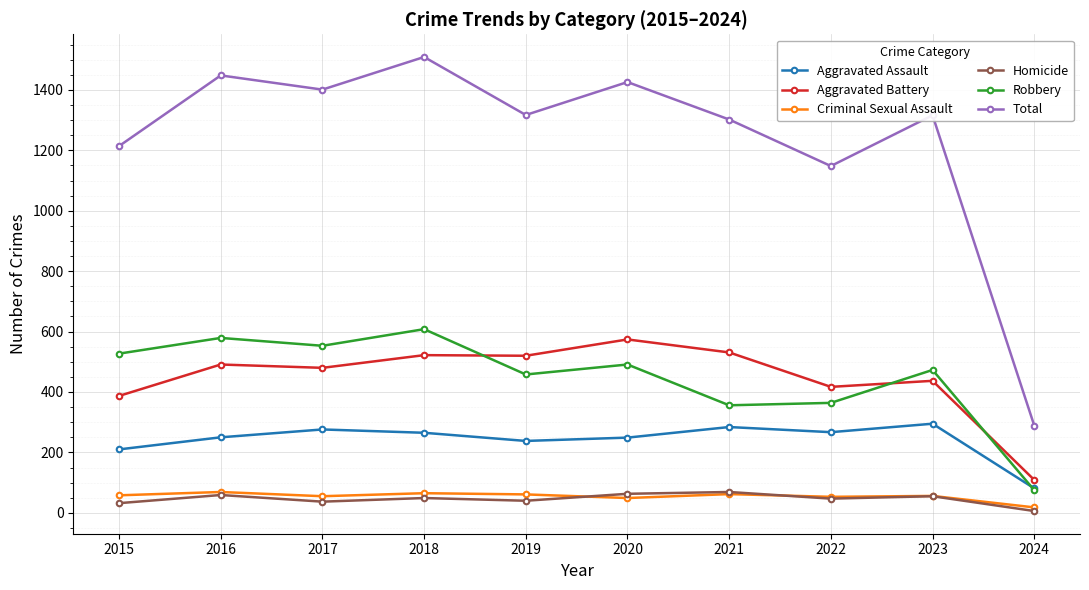

What is the maximum value for Robbery?

608